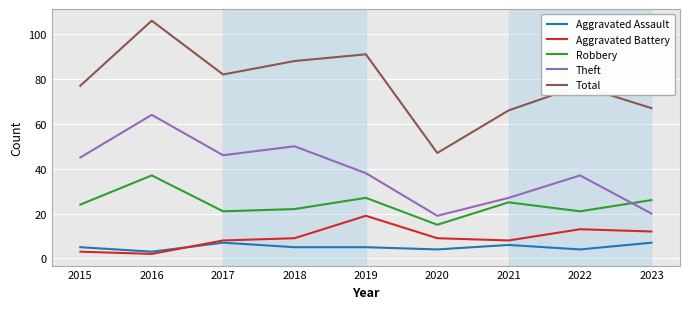

At which category does Theft reach its first local peak?

2016